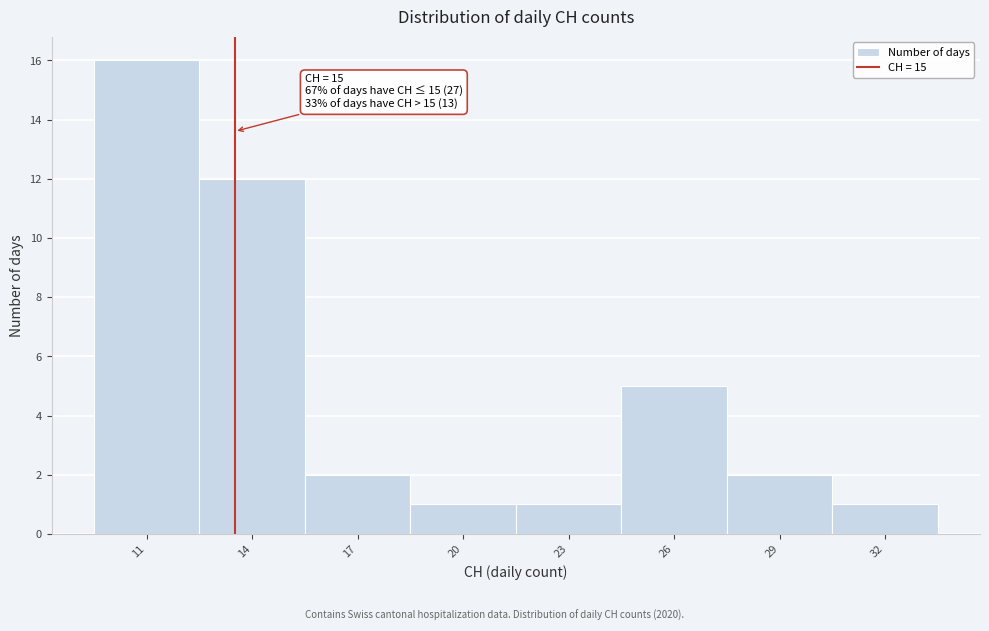

Reading right to left, list all the values displayed in this chart.

32=1	29=2	26=5	23=1	20=1	17=2	14=12	11=16